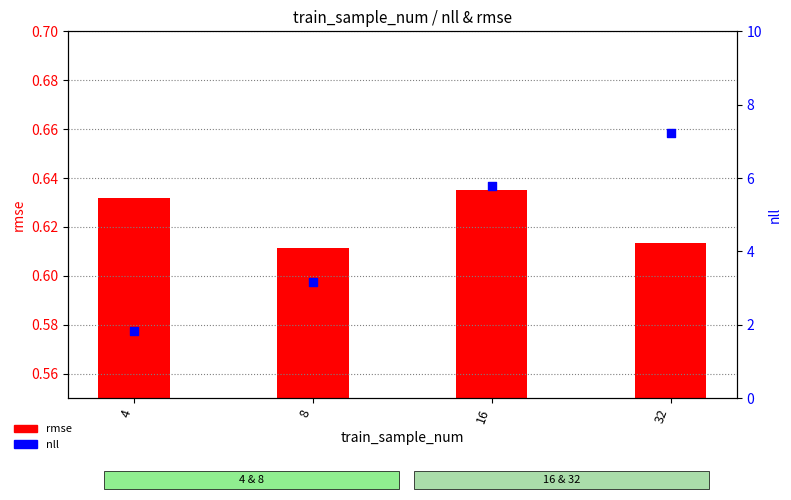

What are all the series names shown in the legend?

rmse, nll